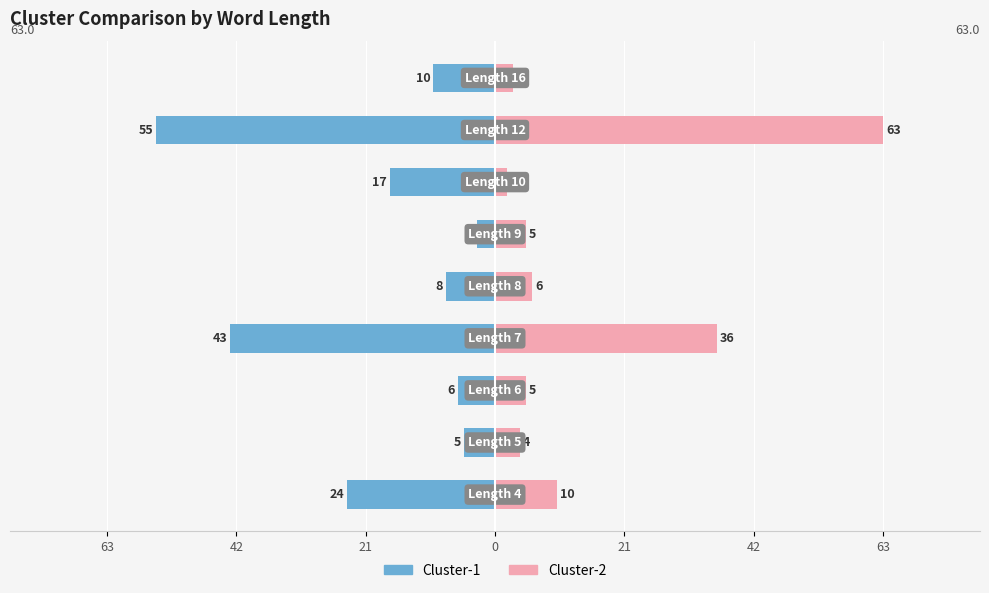

Read the Cluster-2 value at 42, to the nearest 5.

5